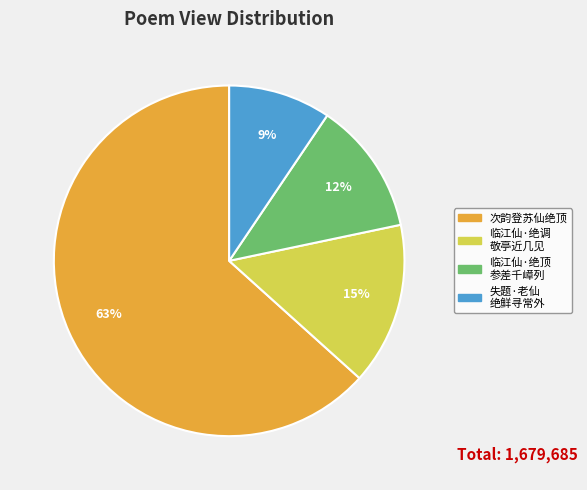

How many slices are in this pie chart?

4